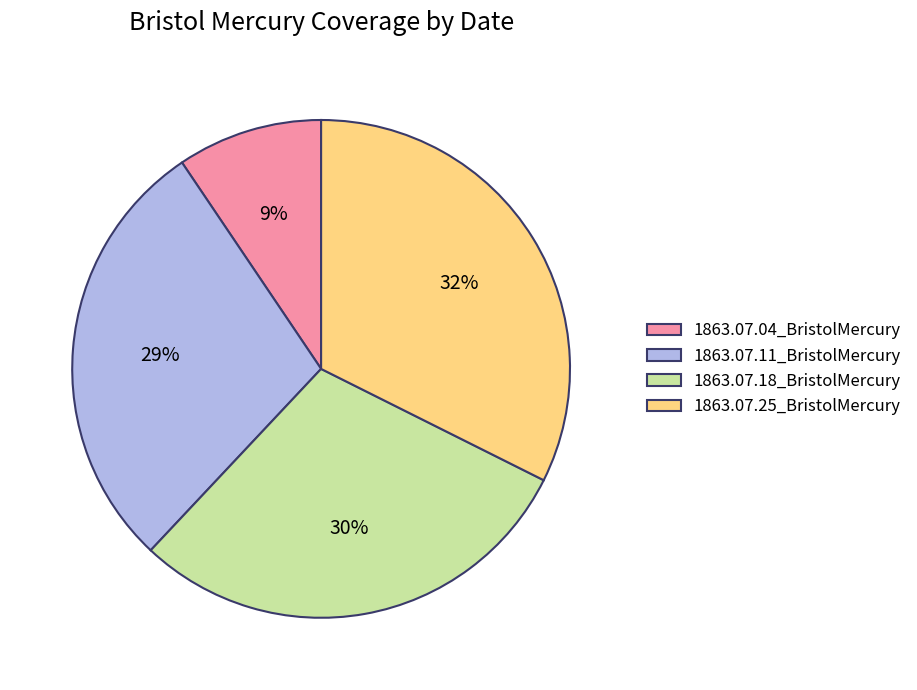

What percentage is the 1863.07.18_BristolMercury slice, to the nearest percent?

30%